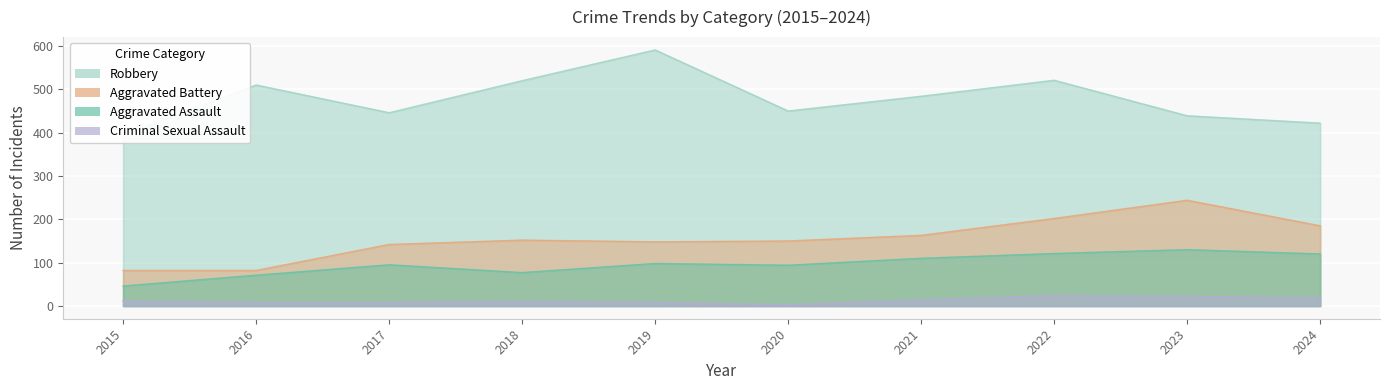

What value does the Aggravated Battery series have at 2023, to the nearest 50?

250